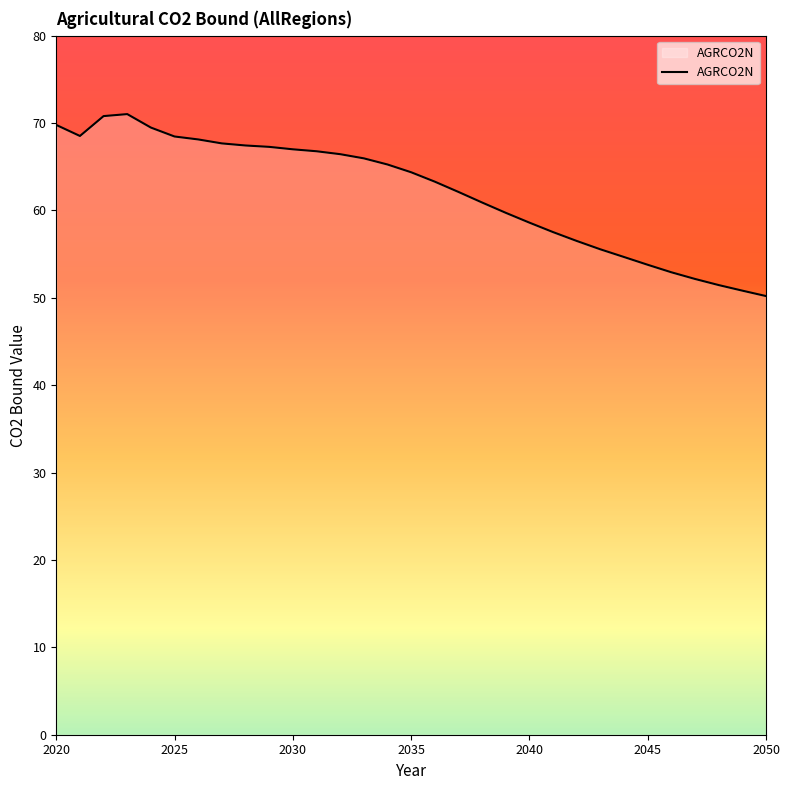

What is the smallest value displayed?

50.2